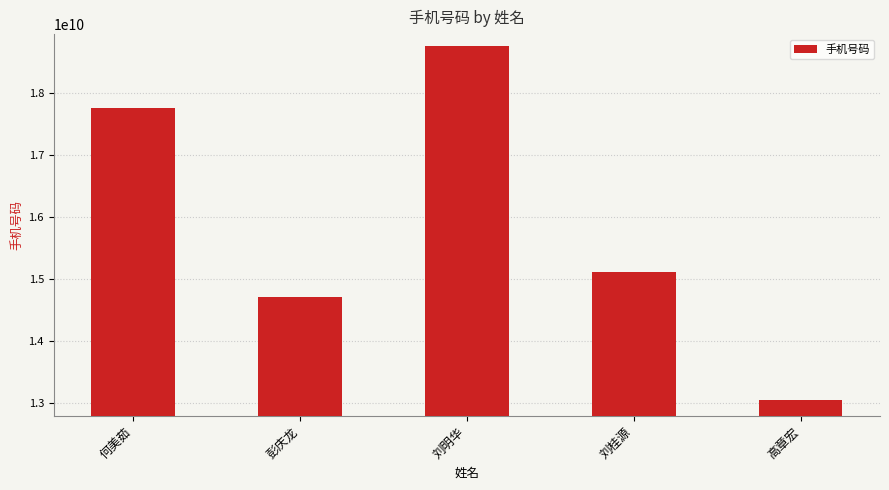

True or false: the data shows 20469798296 at 刘桂源.

False